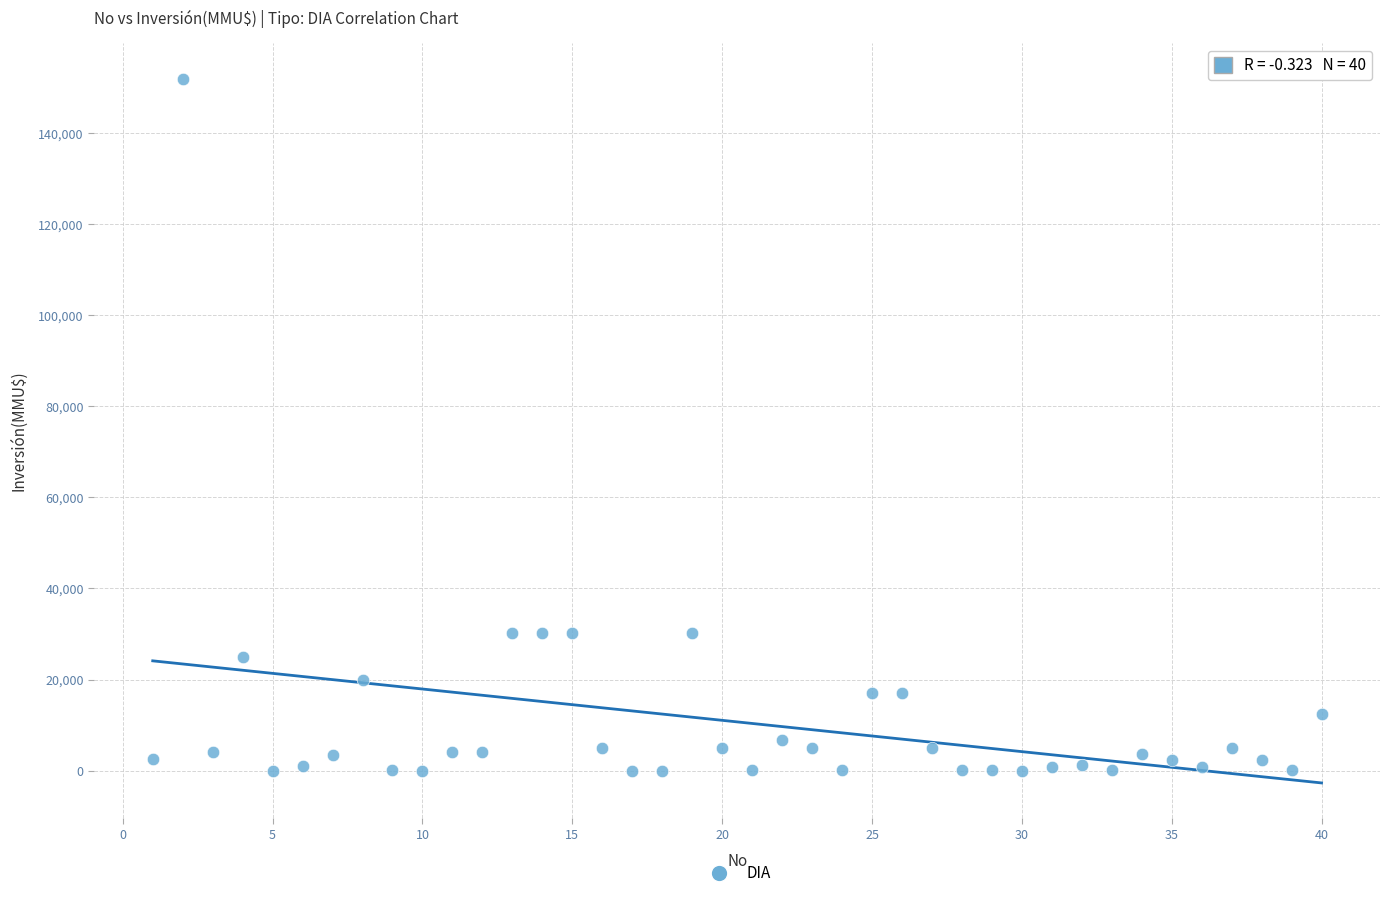

What is the range of X values (max minus min)?

39